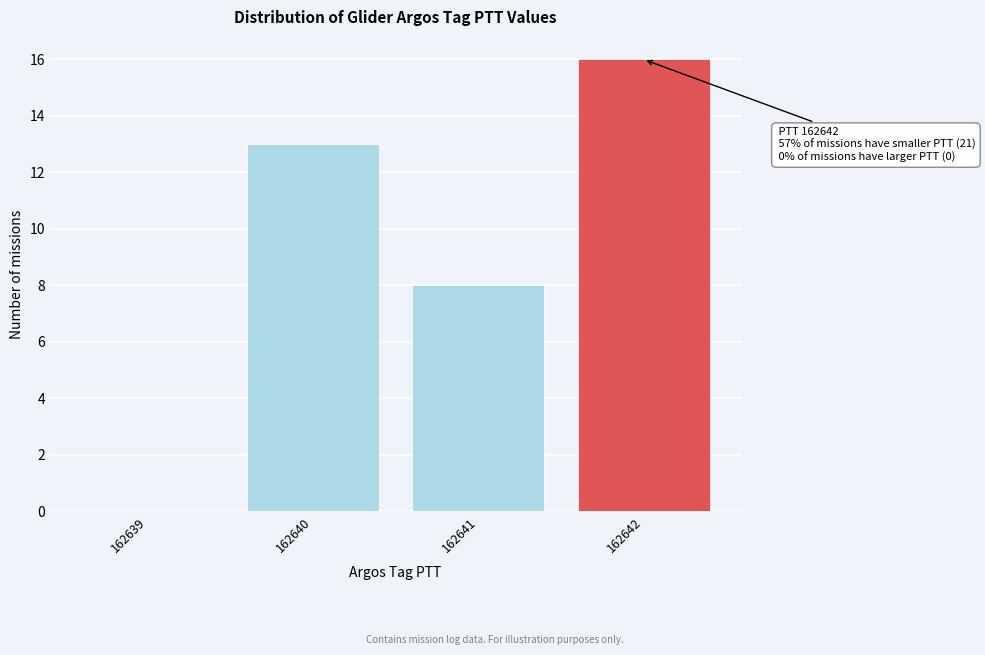

Reading left to right, what are all the values shown in this chart?

162639=0	162640=13	162641=8	162642=16